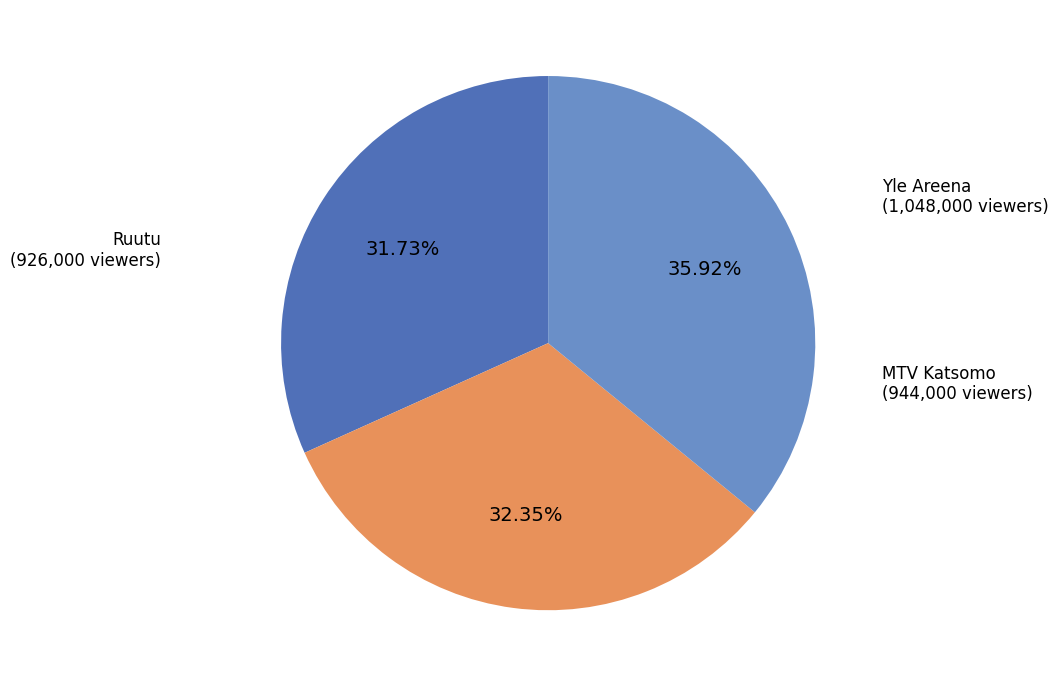

Is there a majority slice in this chart?

No